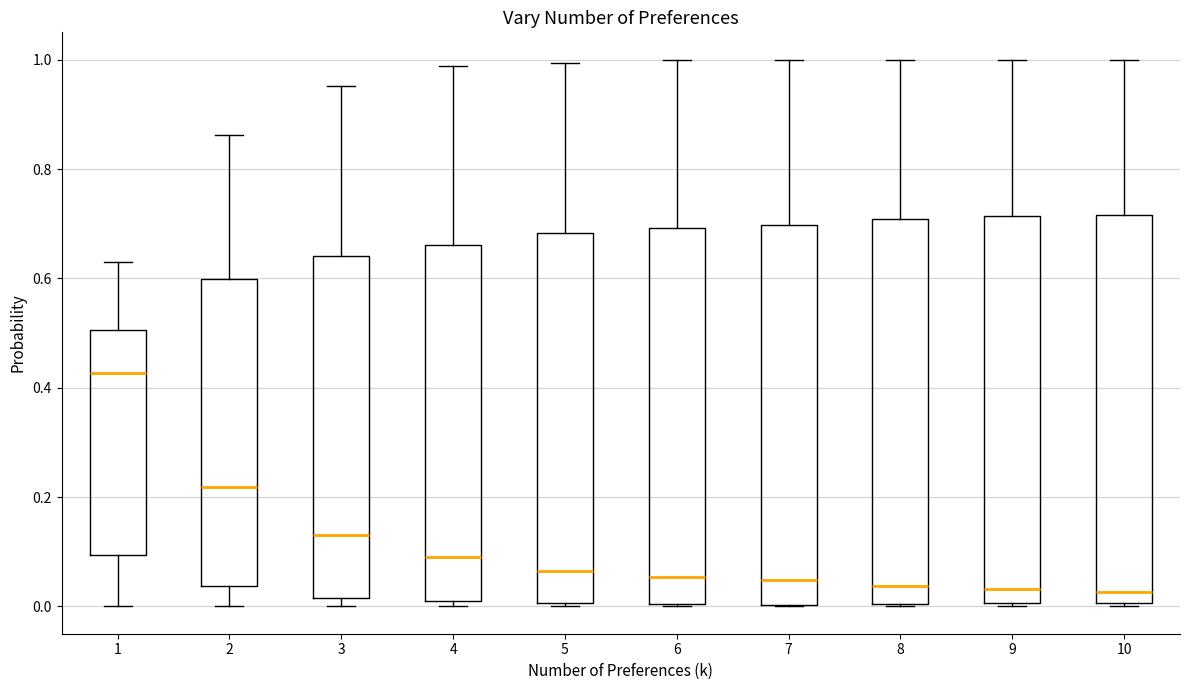

Which box has the highest median line?

1